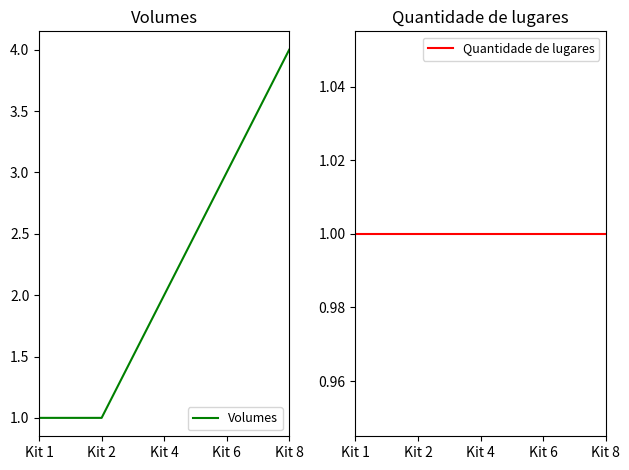

True or false: Volumes has a value of 3 at Kit 6.

True